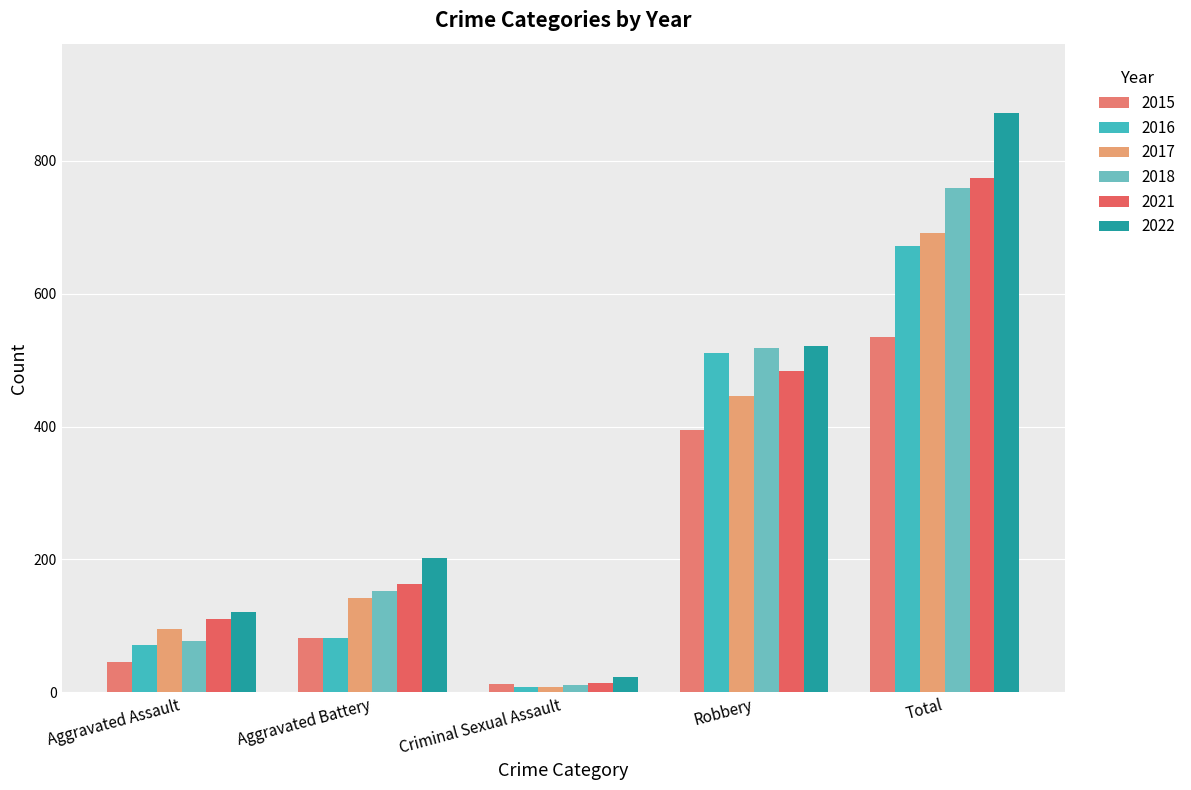

What is the difference between the second highest and second lowest values in the 2015 series?

349